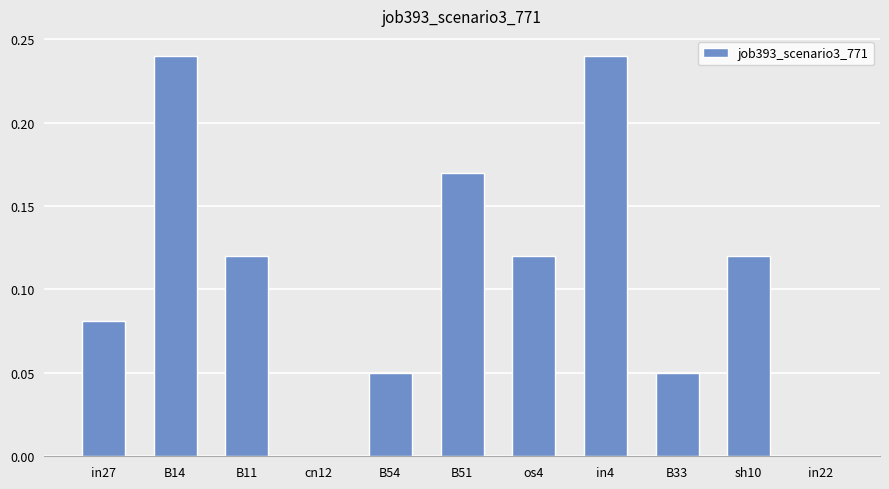

Between B11 and in27, which is larger?

B11